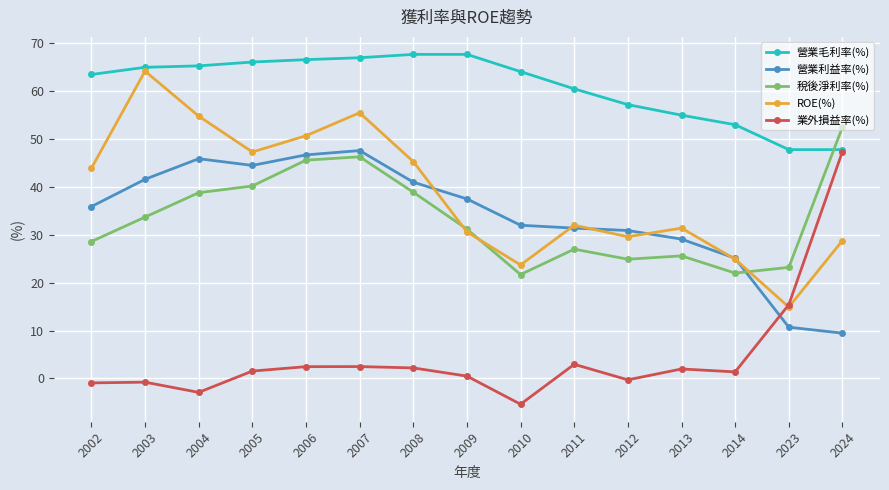

How many interior local peaks does the 稅後淨利率(%) series have?

3